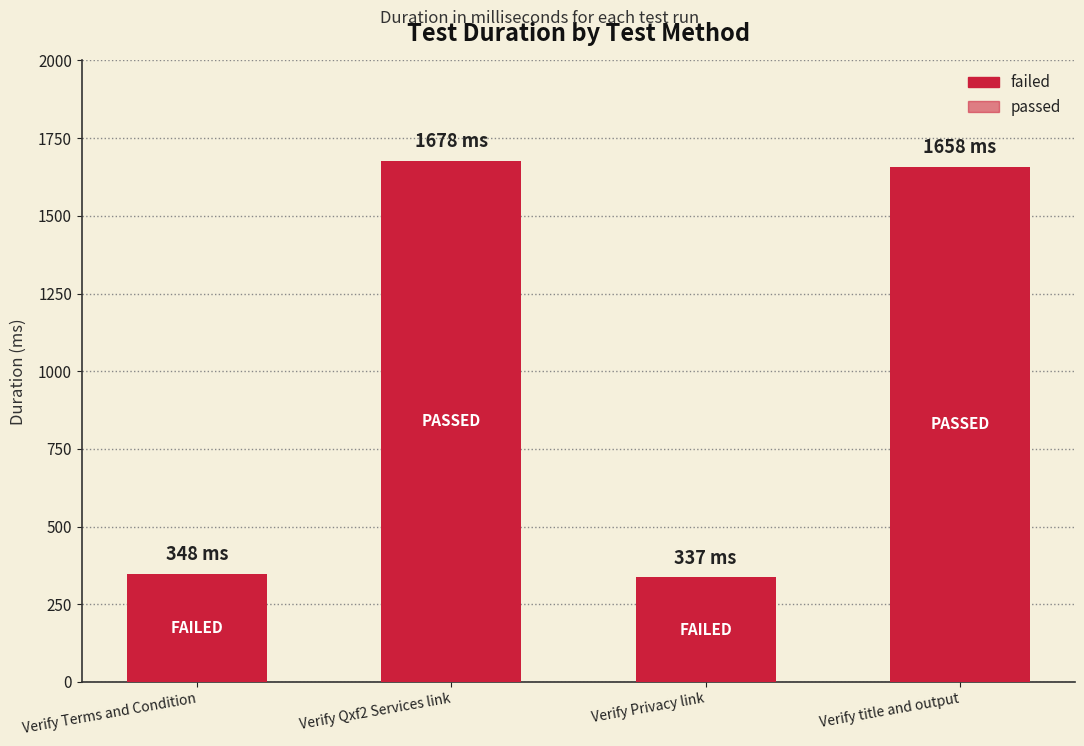

Reading left to right, what are all the values shown in this chart?

Verify Terms and Condition=348	Verify Qxf2 Services link=1678	Verify Privacy link=337	Verify title and output=1658